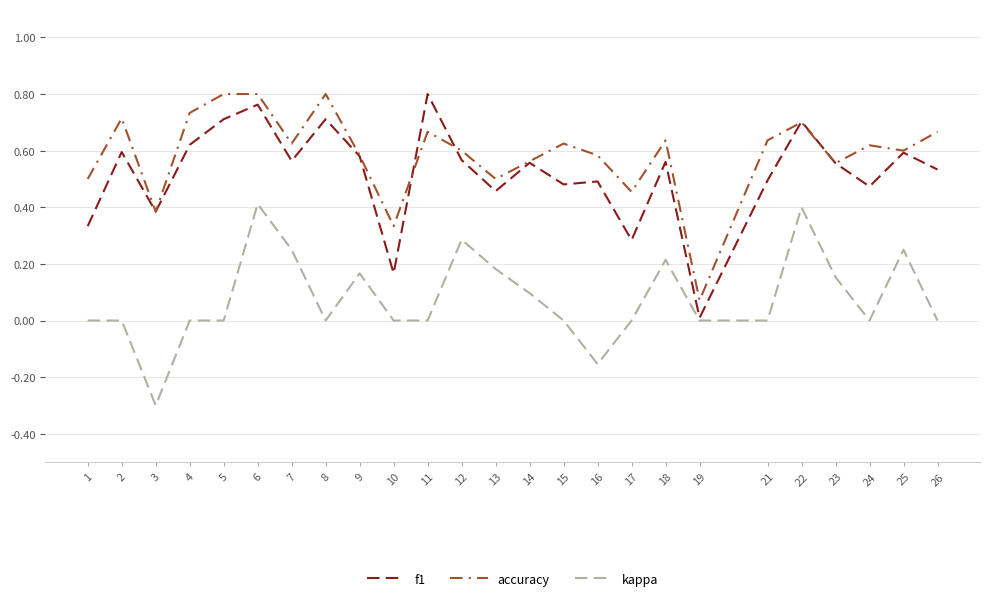

What is the total value across all series at 16?

0.9